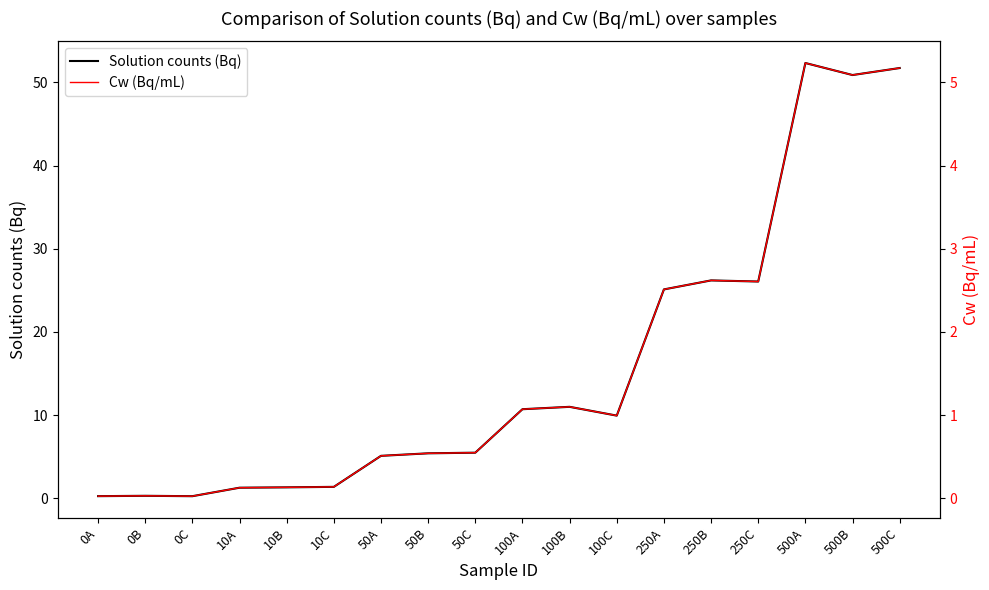

Which series has the largest total across all categories?

Solution counts (Bq)